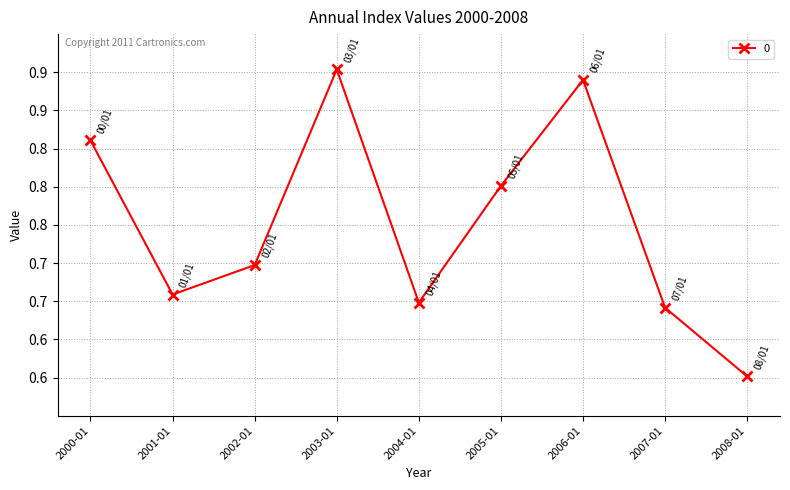

Rank the categories by value from lowest to highest.

2008-01, 2007-01, 2004-01, 2001-01, 2002-01, 2005-01, 2000-01, 2006-01, 2003-01